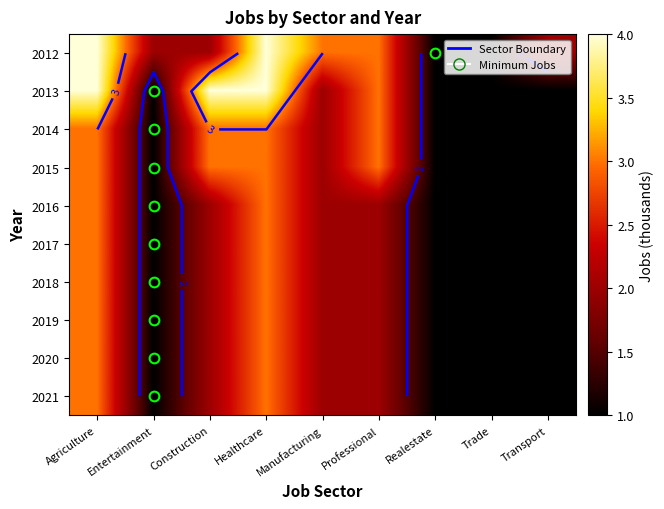

What is the lowest value of the 2020 series?

1